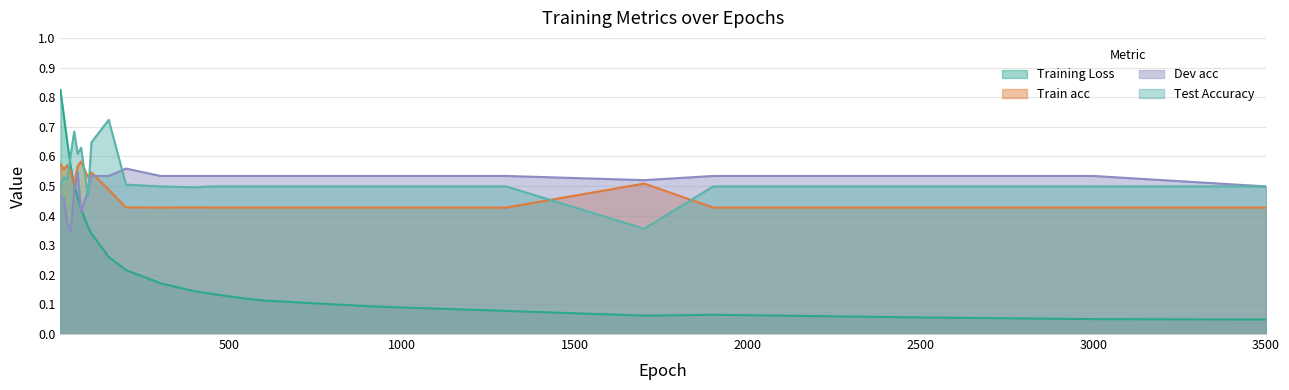

At how many categories does at least one series exceed 0?

26